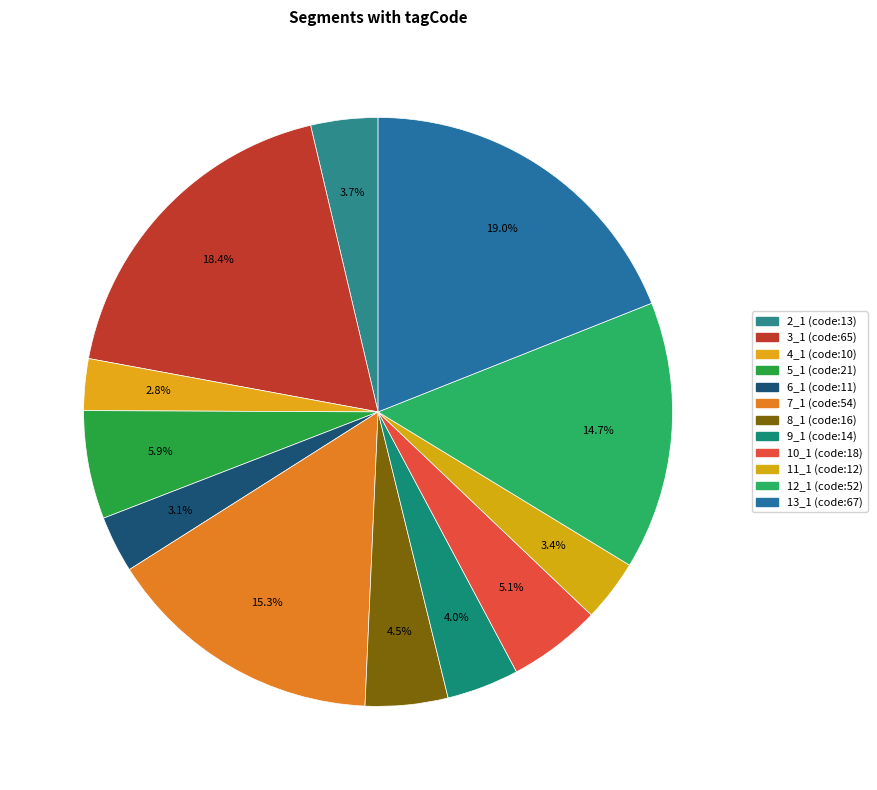

How many segments does this pie chart have?

12